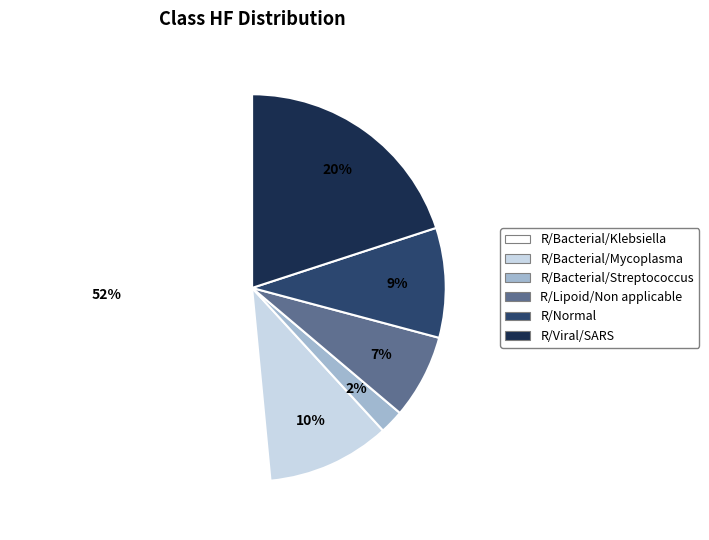

What percentage is the R/Normal slice, to the nearest percent?

9%